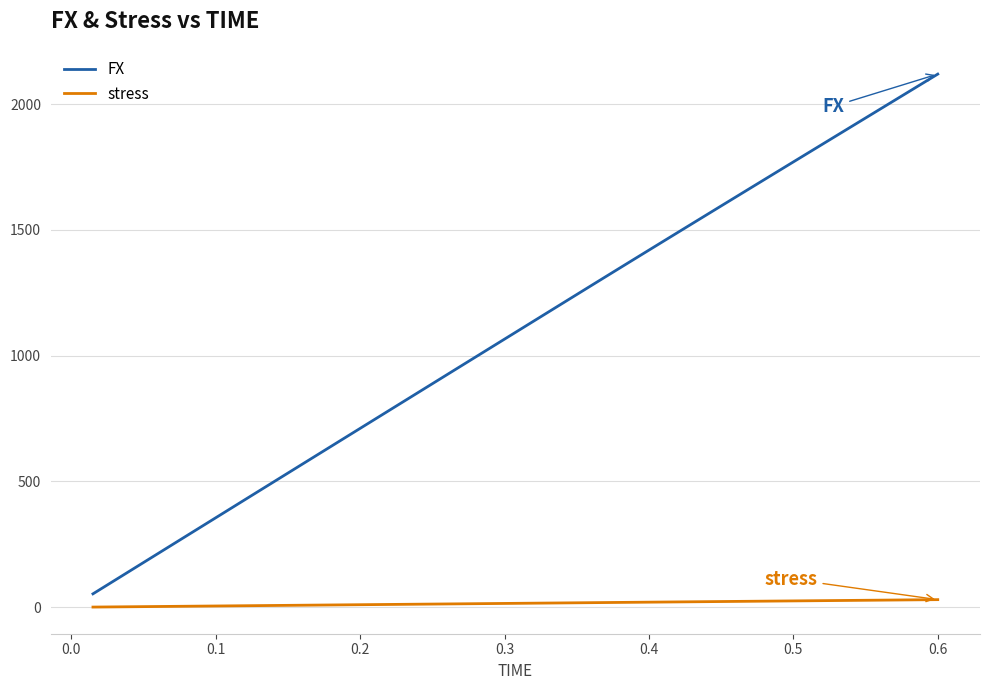

List the series in order of their peak value, lowest first.

stress, FX